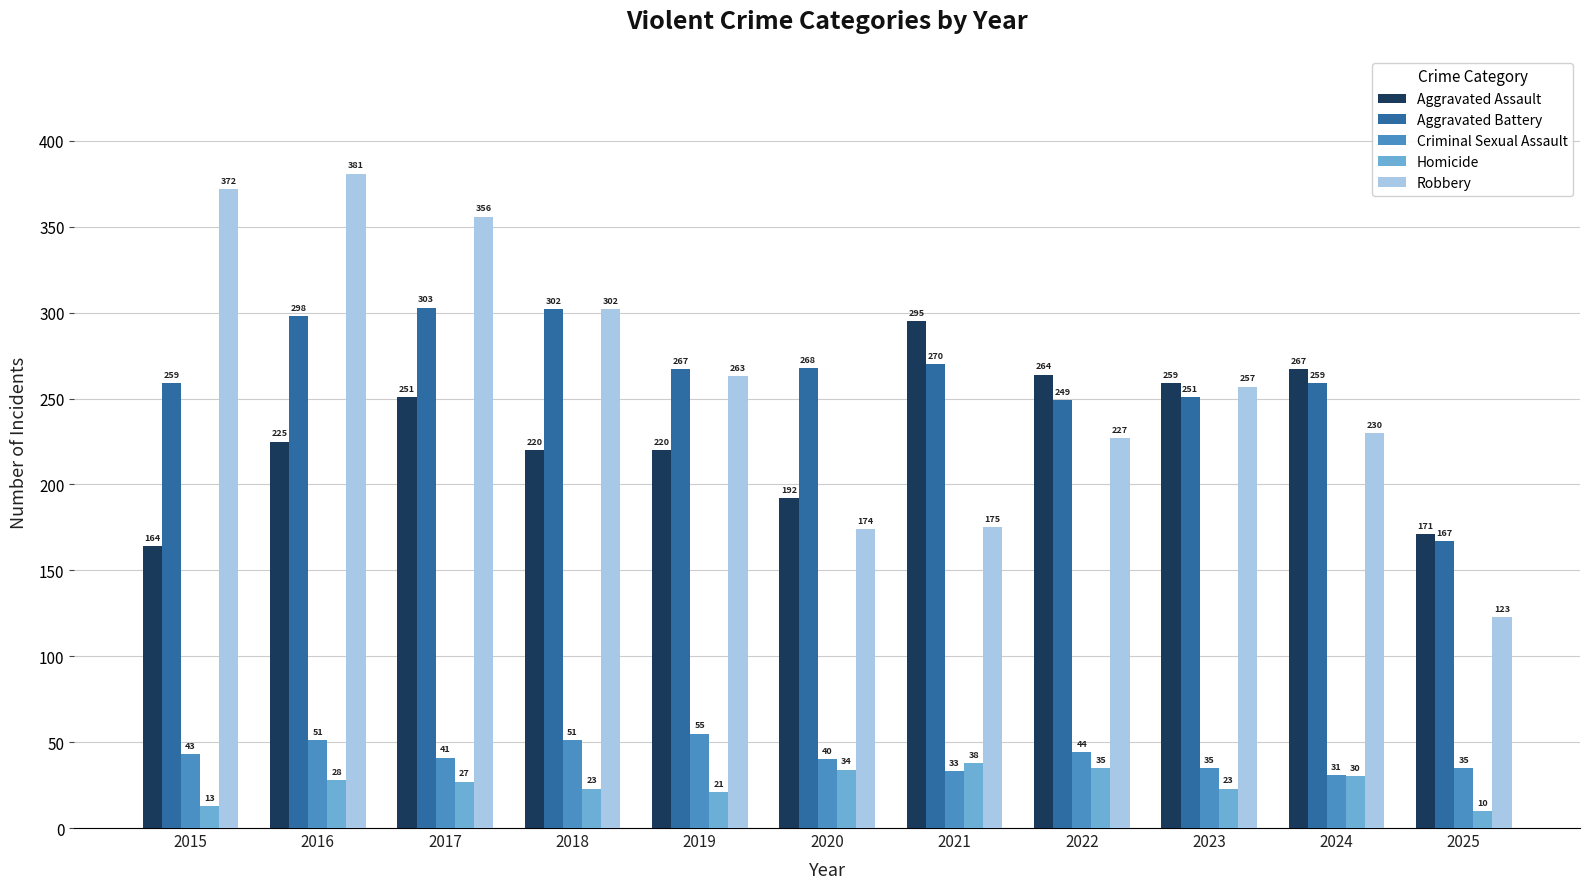

What is the lowest value of the Aggravated Assault series?

164